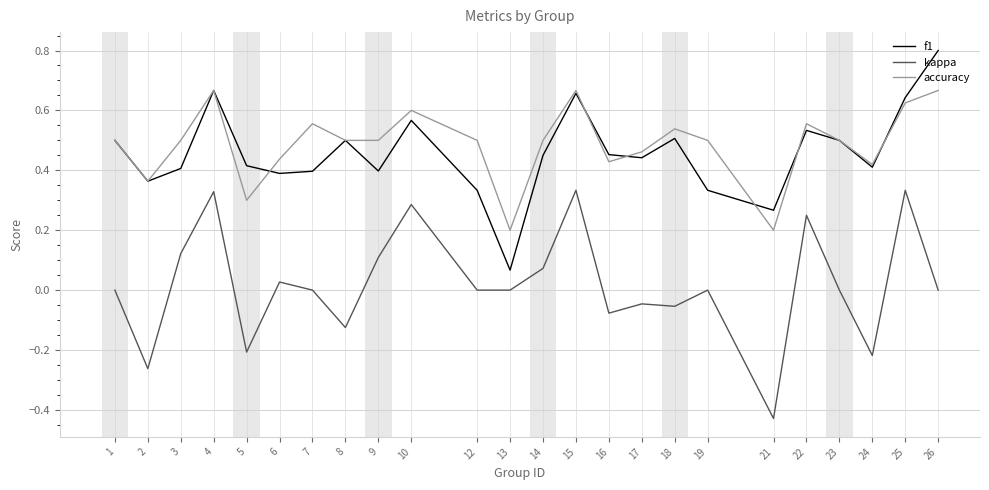

What is the total value across all series at 7?

1.0